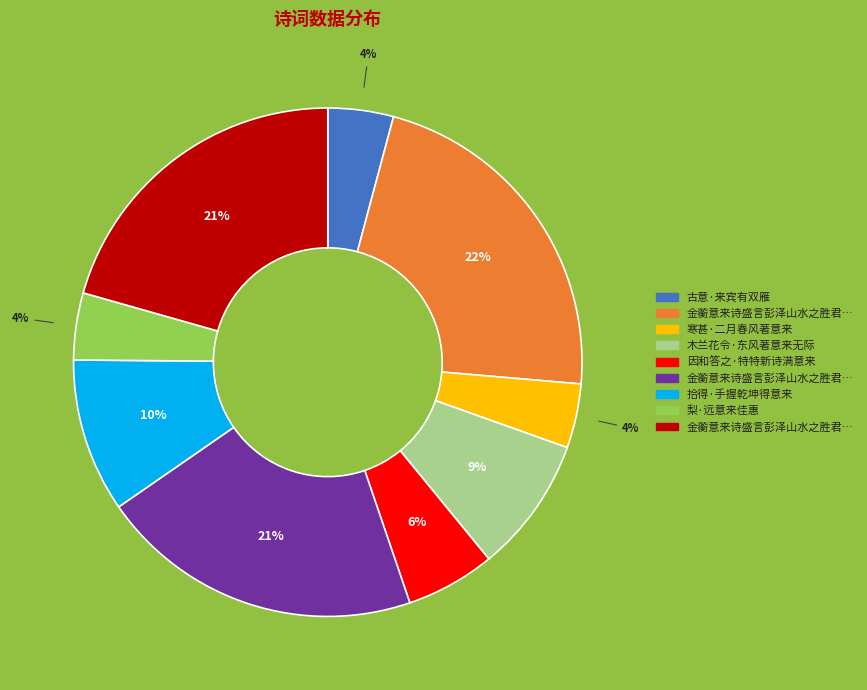

Is there a majority slice in this chart?

No